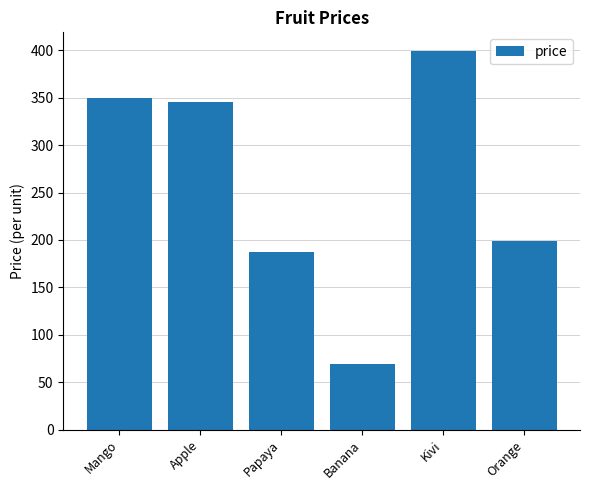

What is the average value?

258